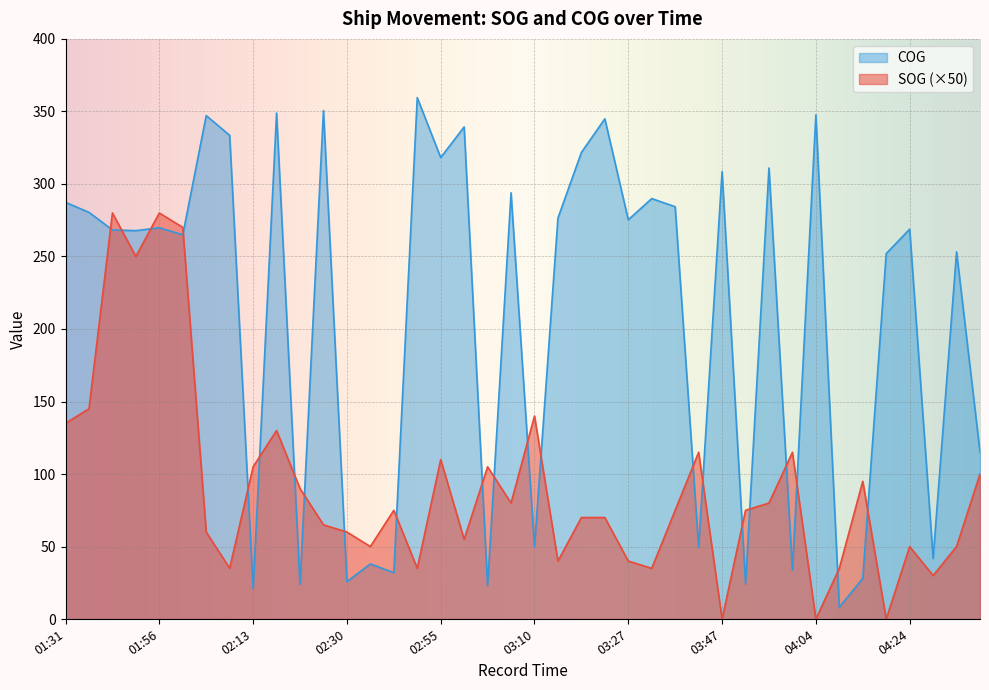

True or false: SOG and COG intersect in this chart.

True